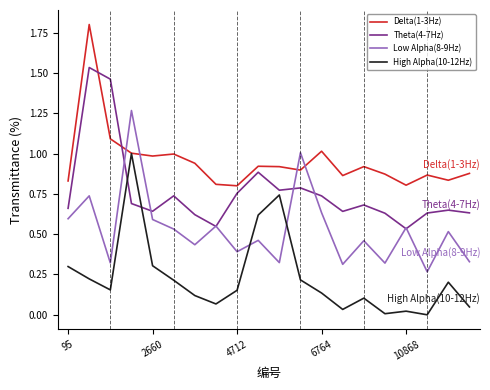

Is this an area chart (filled region under the line)?

No